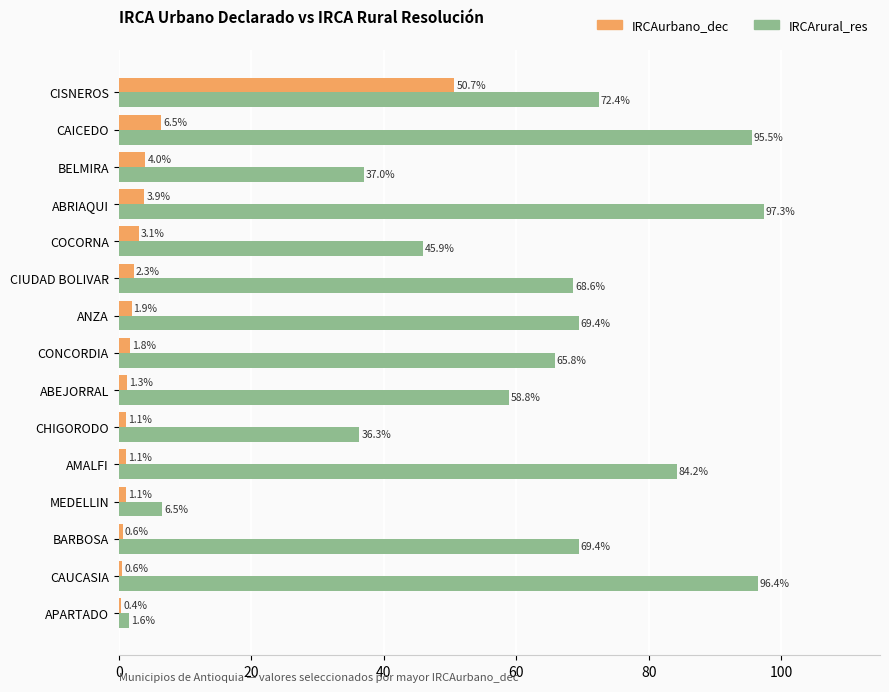

List the series in order of their overall mean, highest first.

IRCArural_res, IRCAurbano_dec